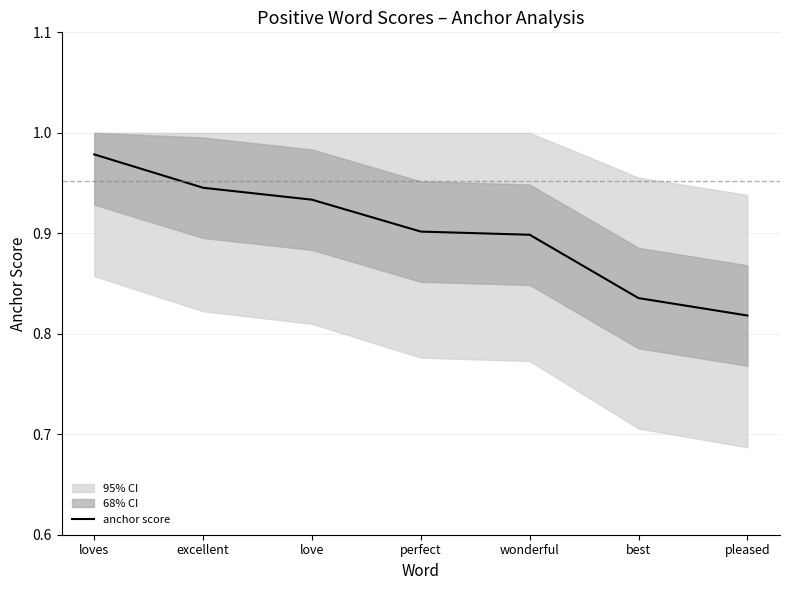

What is the label of the 1st point from the left?

loves